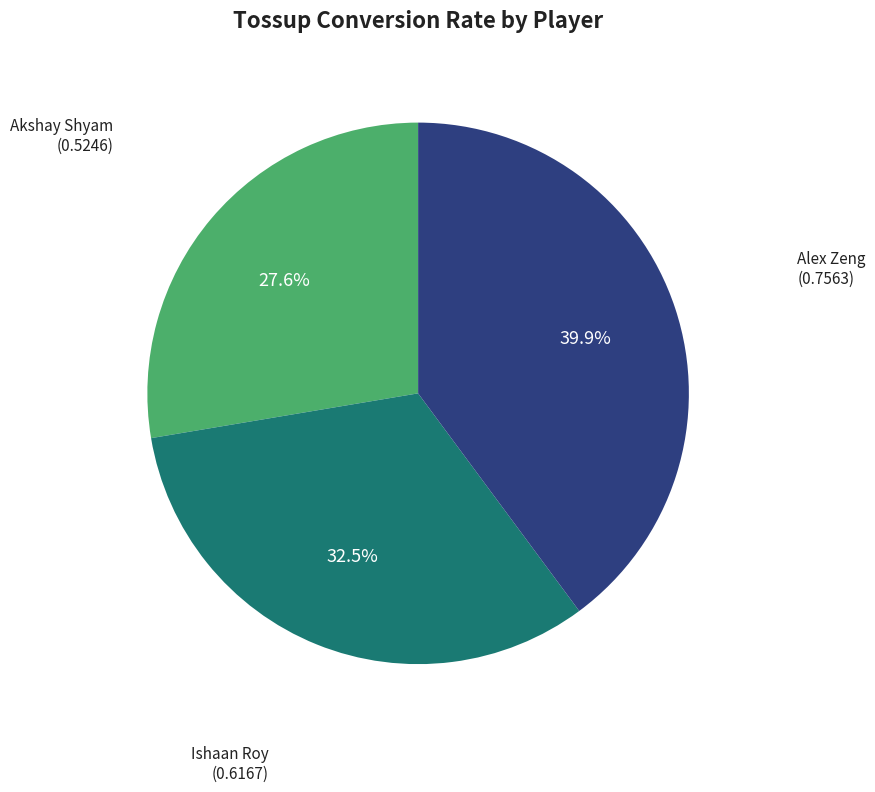

To the nearest percent, what is the average slice percentage?

33%